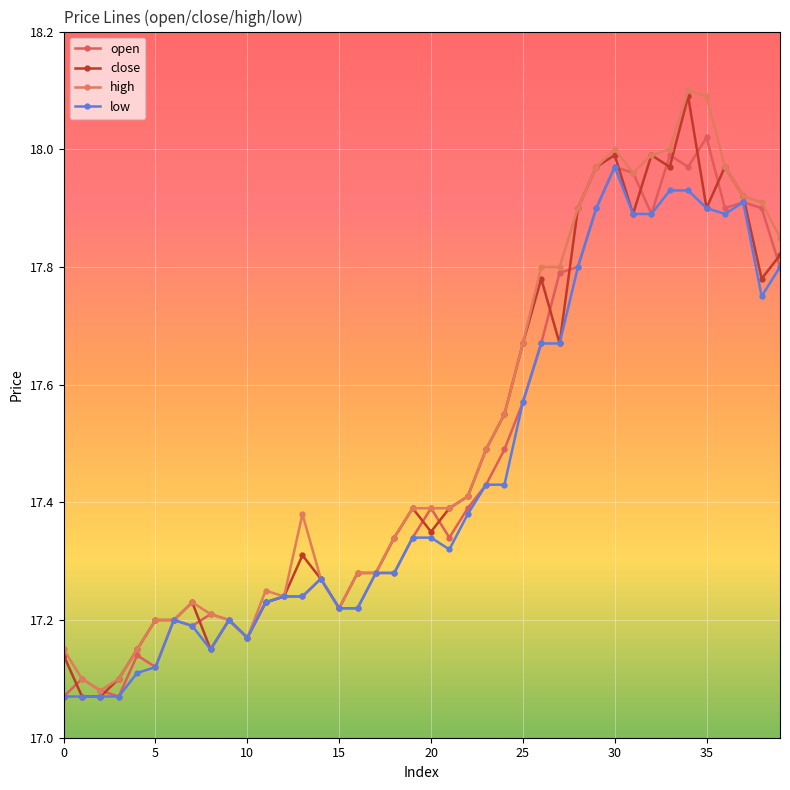

What is the greatest value displayed?

18.1